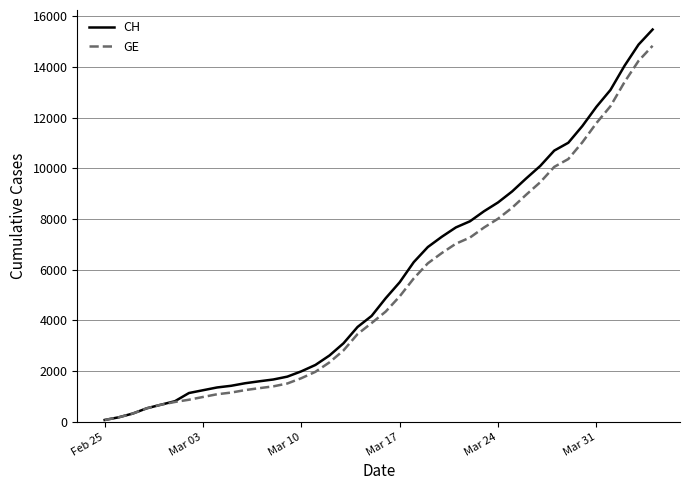

What is the highest value of the CH series?

15475